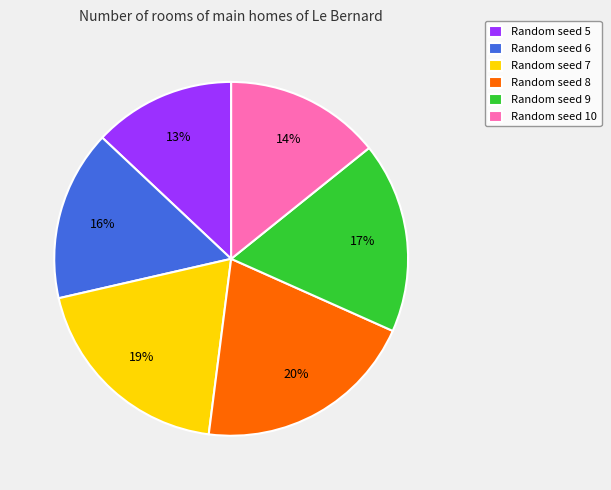

How many slices are in this pie chart?

6